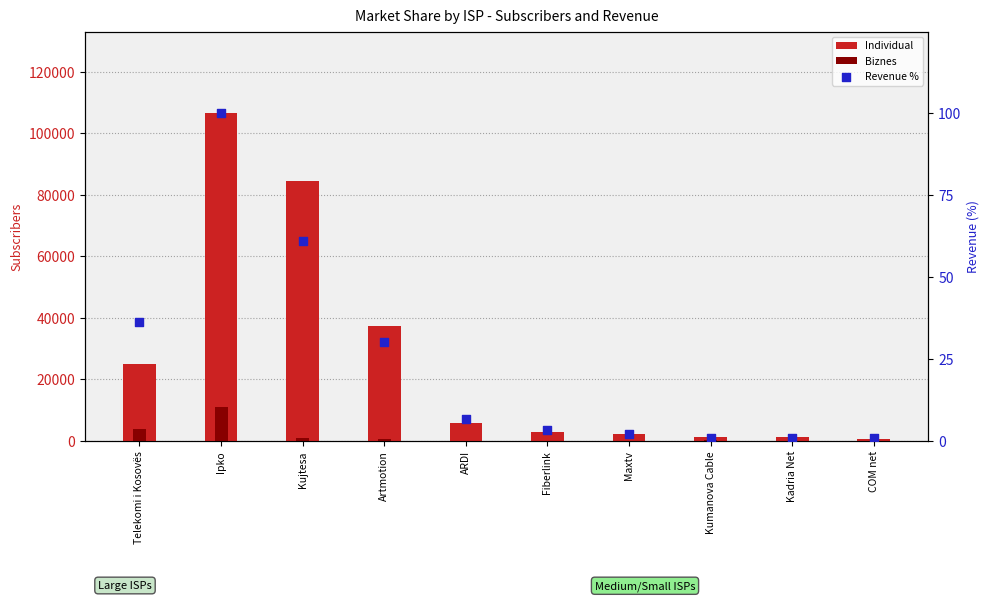

Is the value of Individual at Maxtv greater than the value of Revenue % at COM net?

Yes